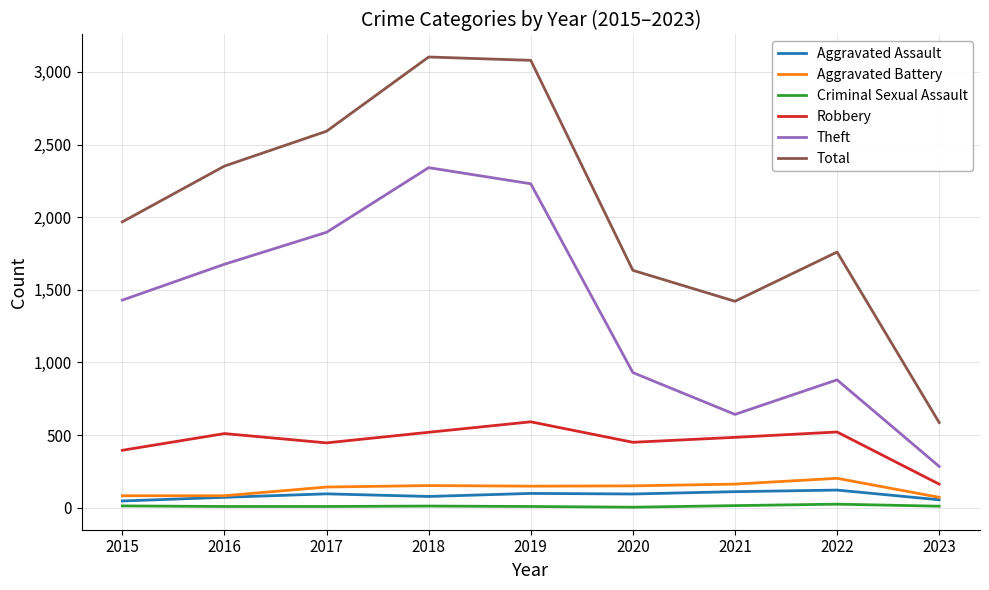

At which label does Total reach its minimum?

2023